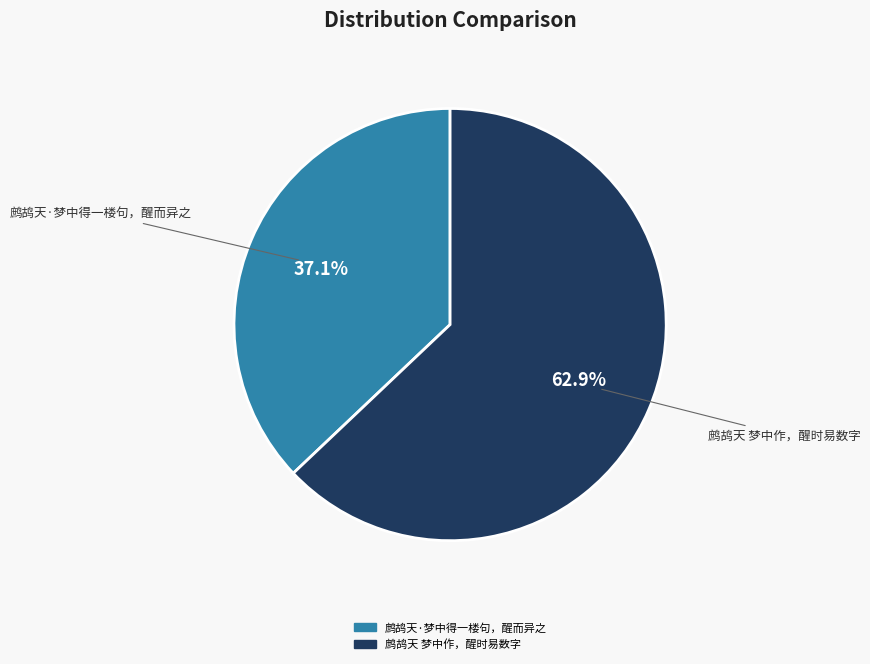

What is the ratio of the value at 鹧鸪天 梦中作，醒时易数字 to the value at 鹧鸪天·梦中得一楼句，醒而异之?

1.7